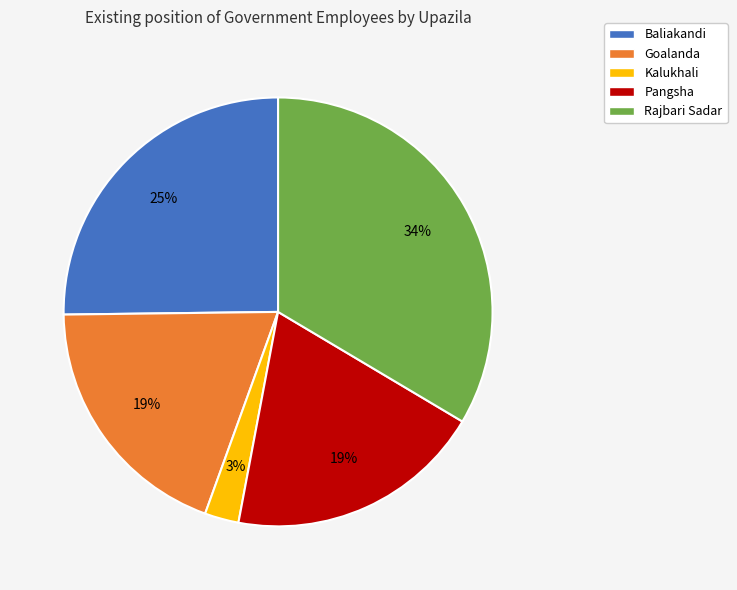

What is the largest slice in the pie chart?

Rajbari Sadar